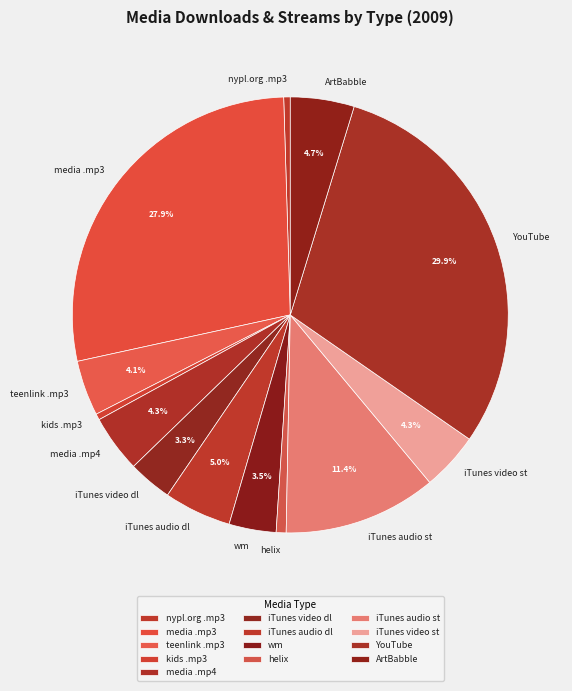

Count the number of slices in the pie.

13